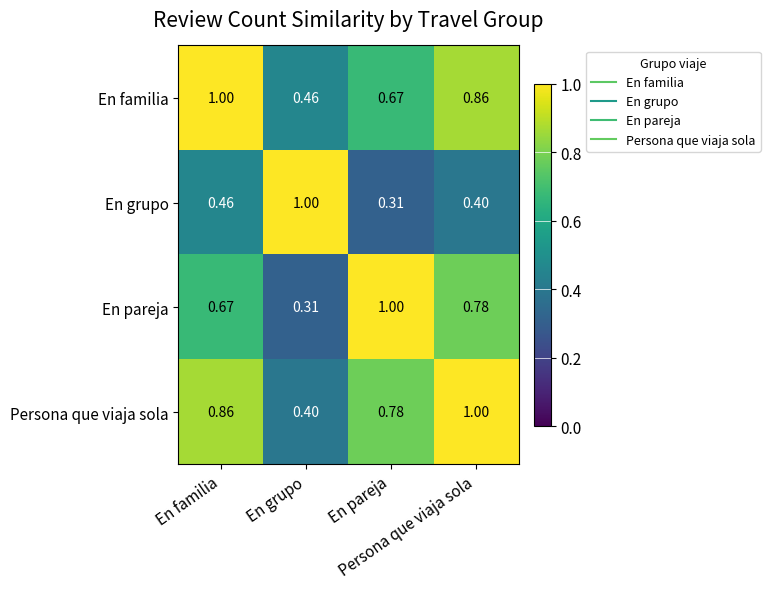

How many categories are shown in the chart?

4